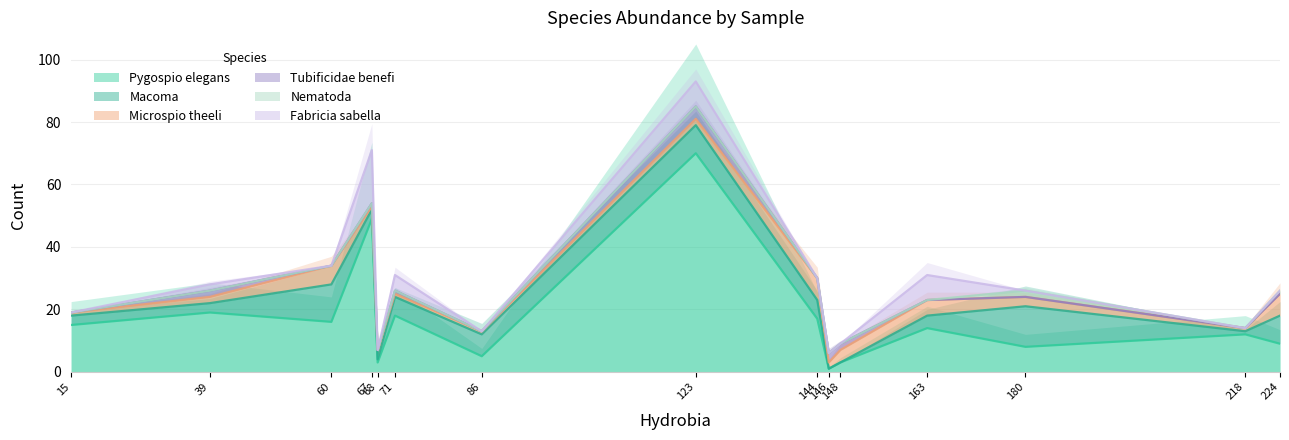

Does the chart display data point markers on the line(s)?

No